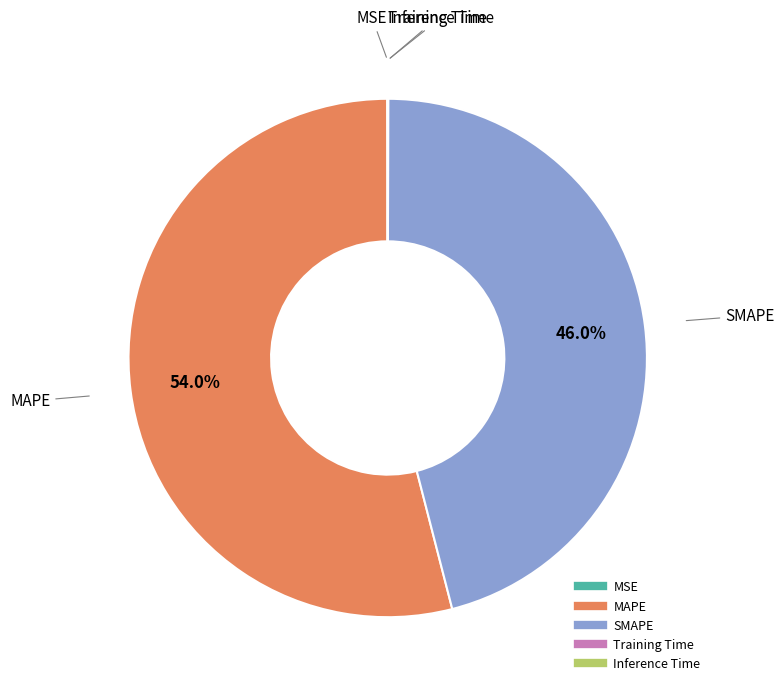

What portion of the pie excludes SMAPE?

54.0%